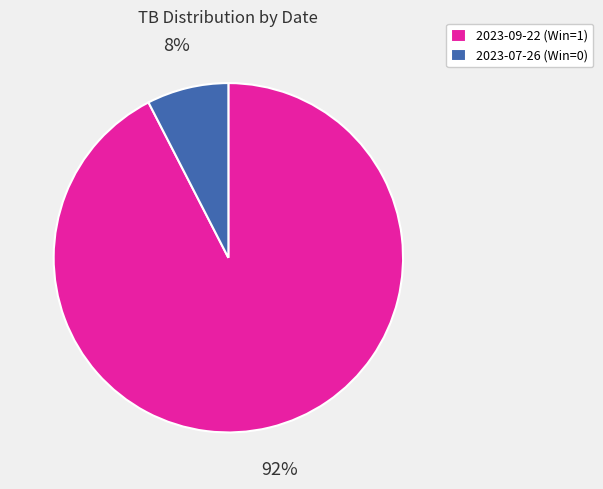

Do 2023-07-26 (Win=0) and 2023-09-22 (Win=1) together represent more than half of the pie?

Yes